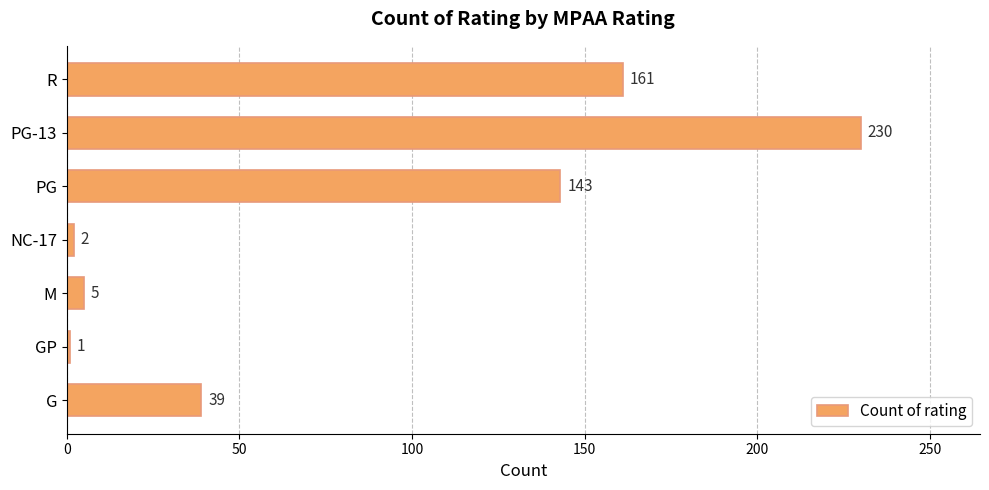

List the labels in order of value, smallest first.

GP, NC-17, M, G, PG, R, PG-13